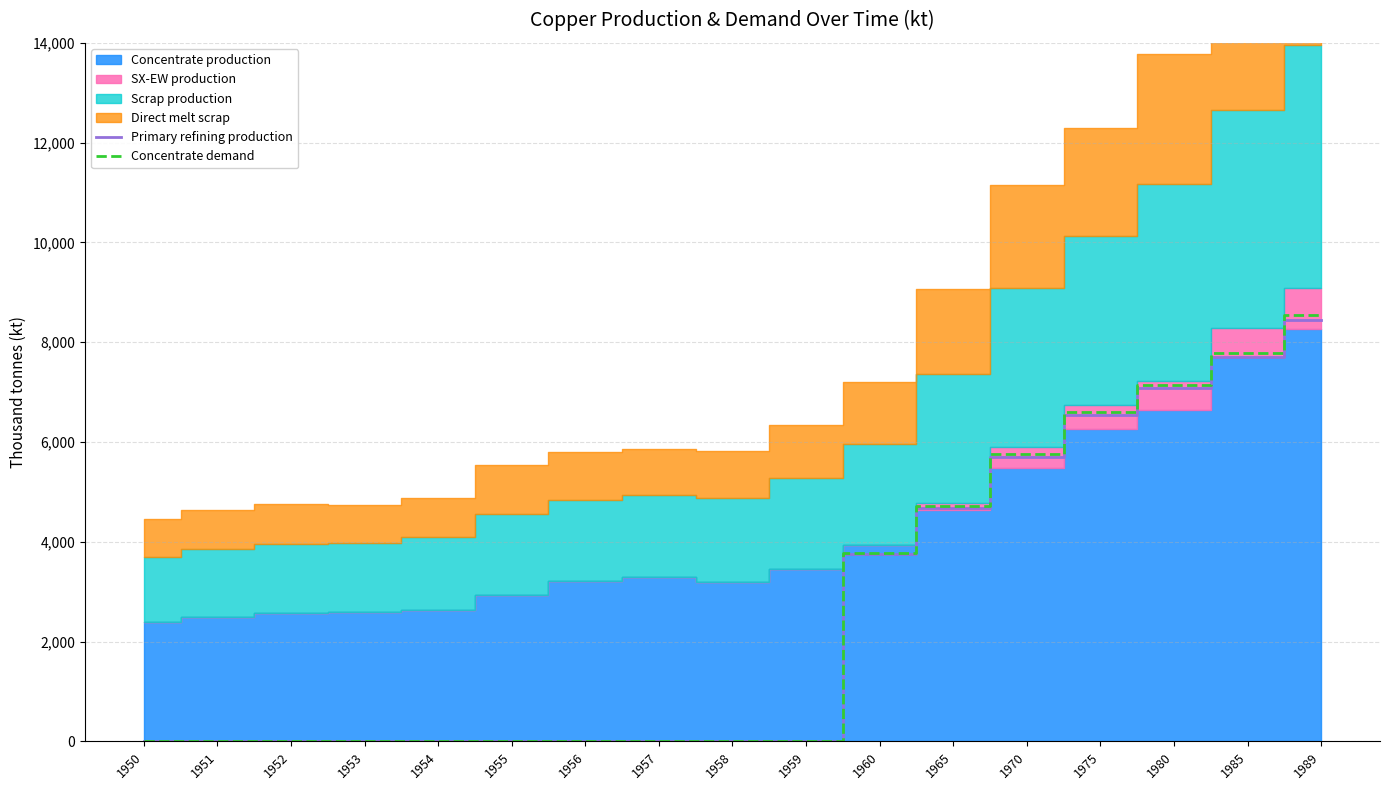

How many data points does each series have?

17